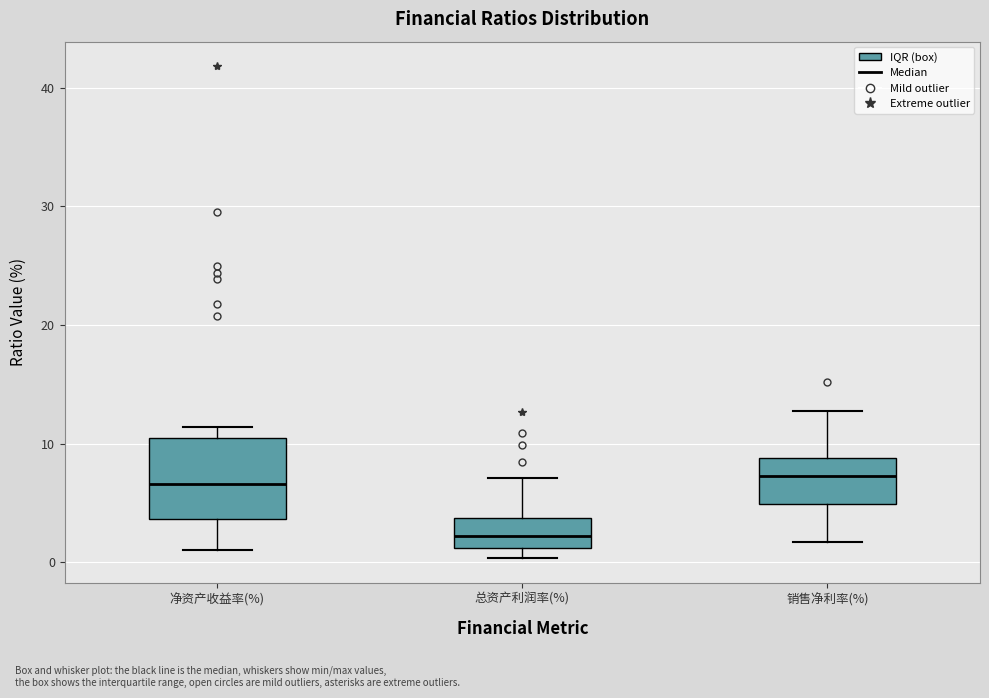

Reading left to right, read every box against the y-axis: the position of its median line, the range the box covers, and the ends of its whiskers. The values are not printed on the chart, so give them approximately, as read against the axis.

净资产收益率(%): median 7, box 4 to 10, whiskers 1 to 11
总资产利润率(%): median 2, box 1 to 4, whiskers 0 to 7
销售净利率(%): median 7, box 5 to 9, whiskers 2 to 13